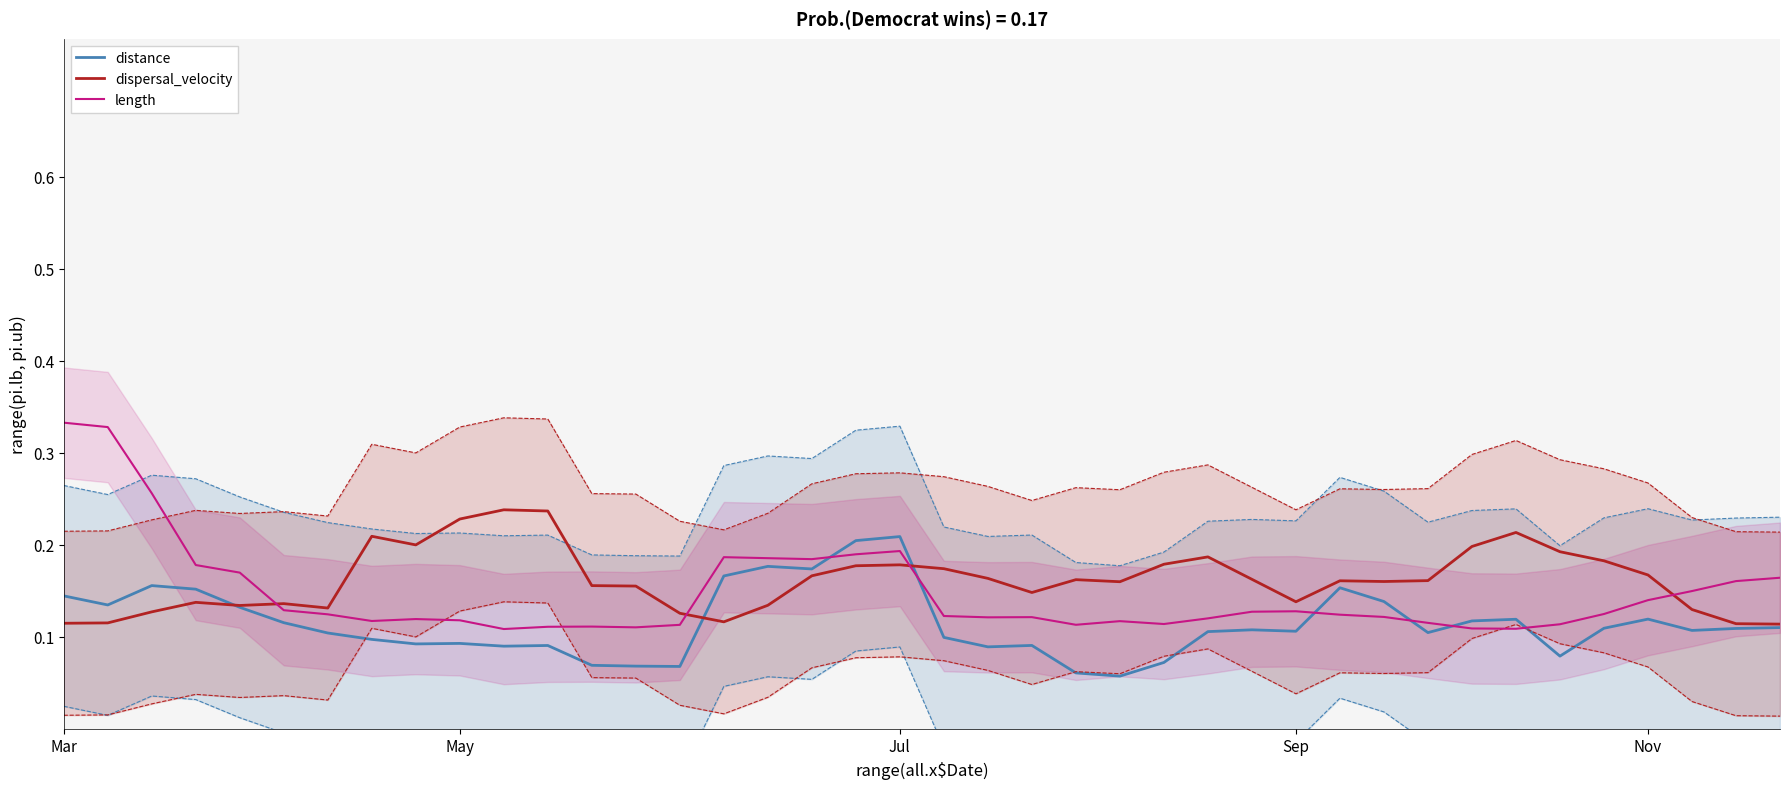

What is the approximate value of distance at 27?

0.1